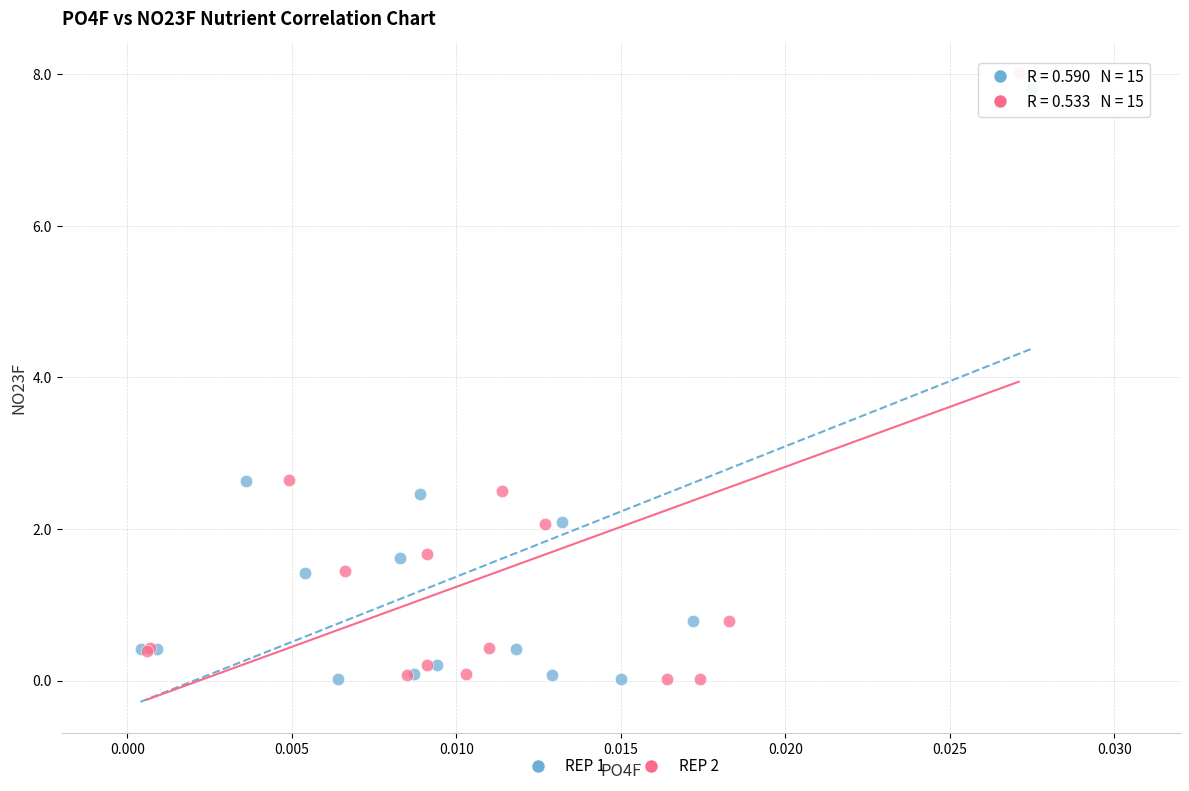

Which series has the widest spread of Y values?

REP 2